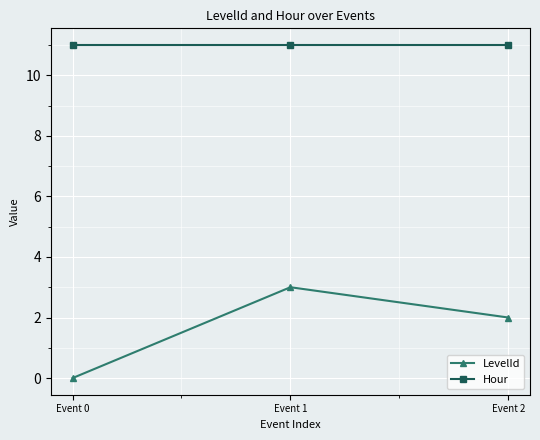

At which category is the sum across all series the highest?

Event 1